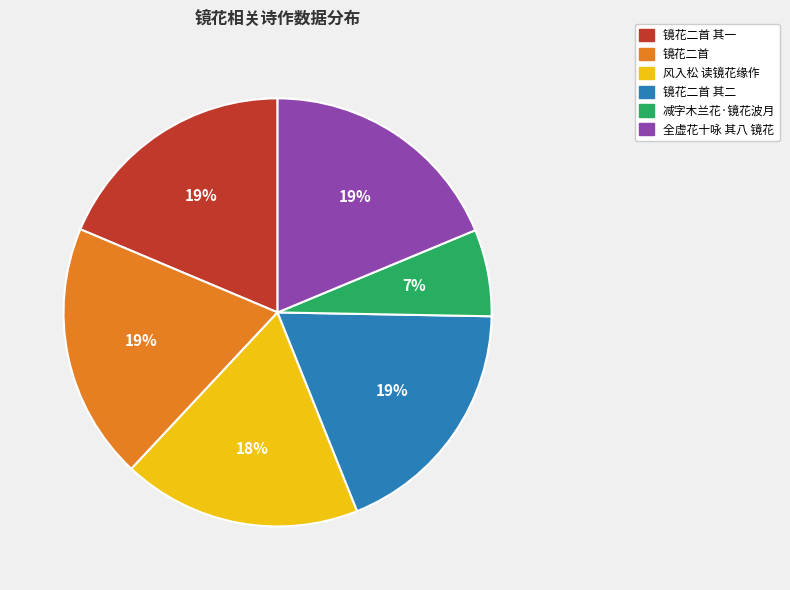

To the nearest percent, what portion does 镜花二首 其一 represent?

19%